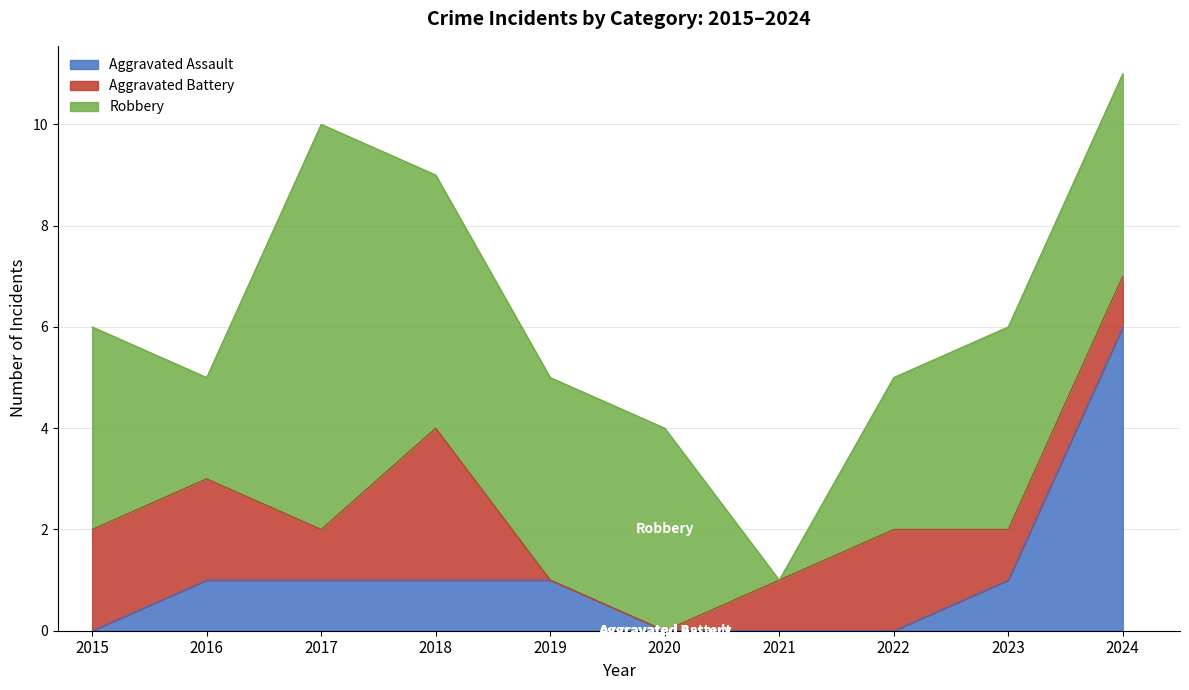

What are all the series names shown in the legend?

Aggravated Assault, Aggravated Battery, Robbery